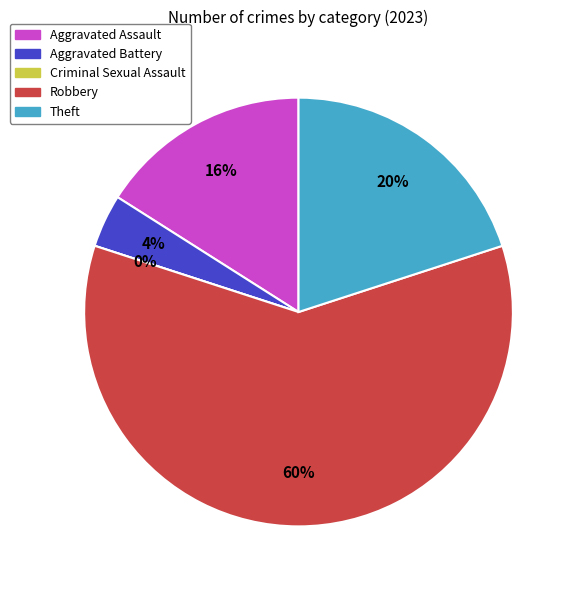

Is it true that Aggravated Battery is 1% of the pie?

False